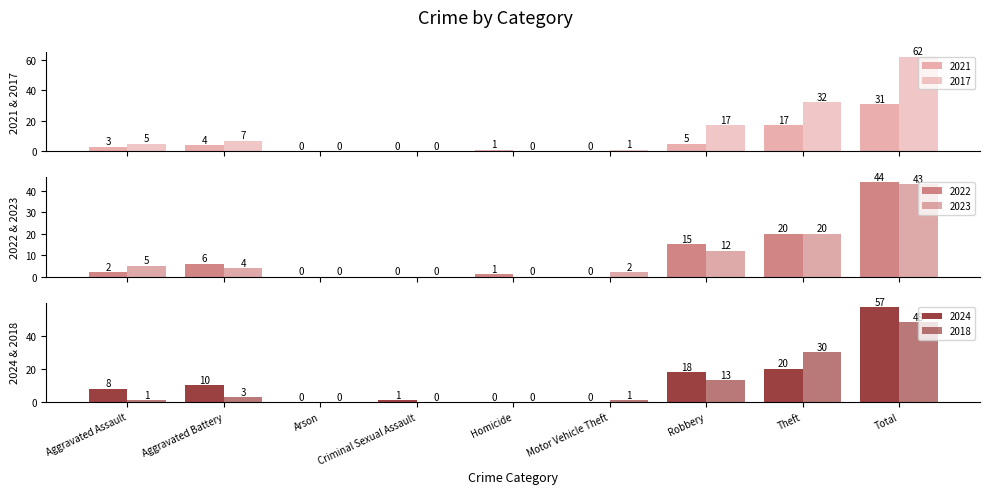

Does the chart contain any negative values?

No